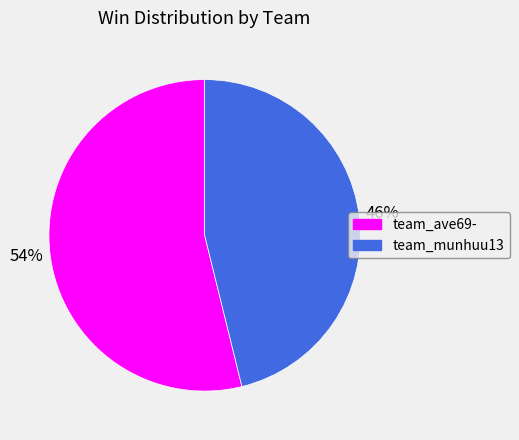

Rank the categories by value from highest to lowest.

team_ave69-, team_munhuu13